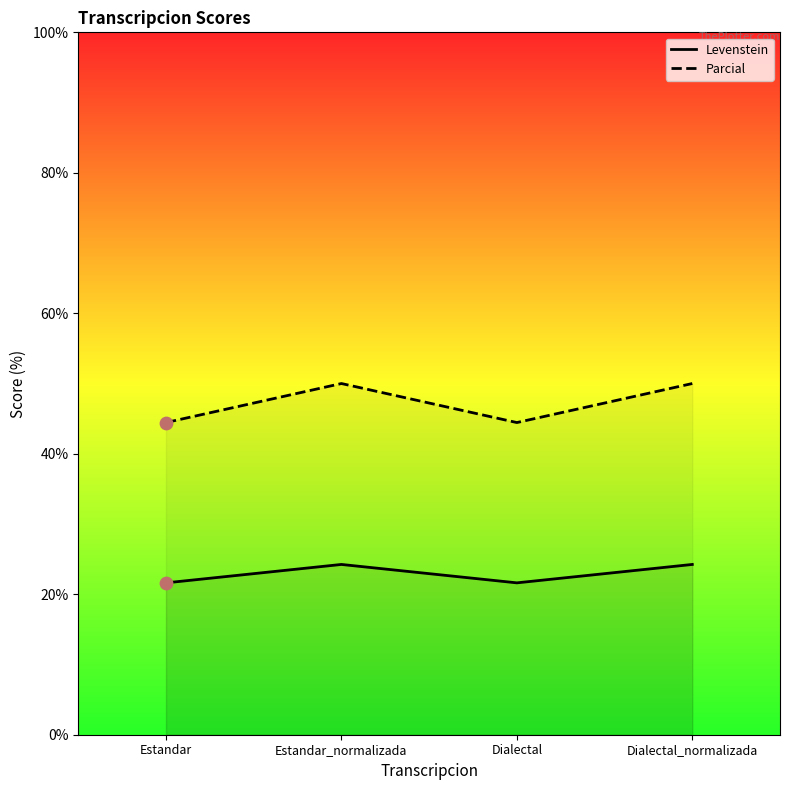

At how many categories does at least one series exceed 44?

4